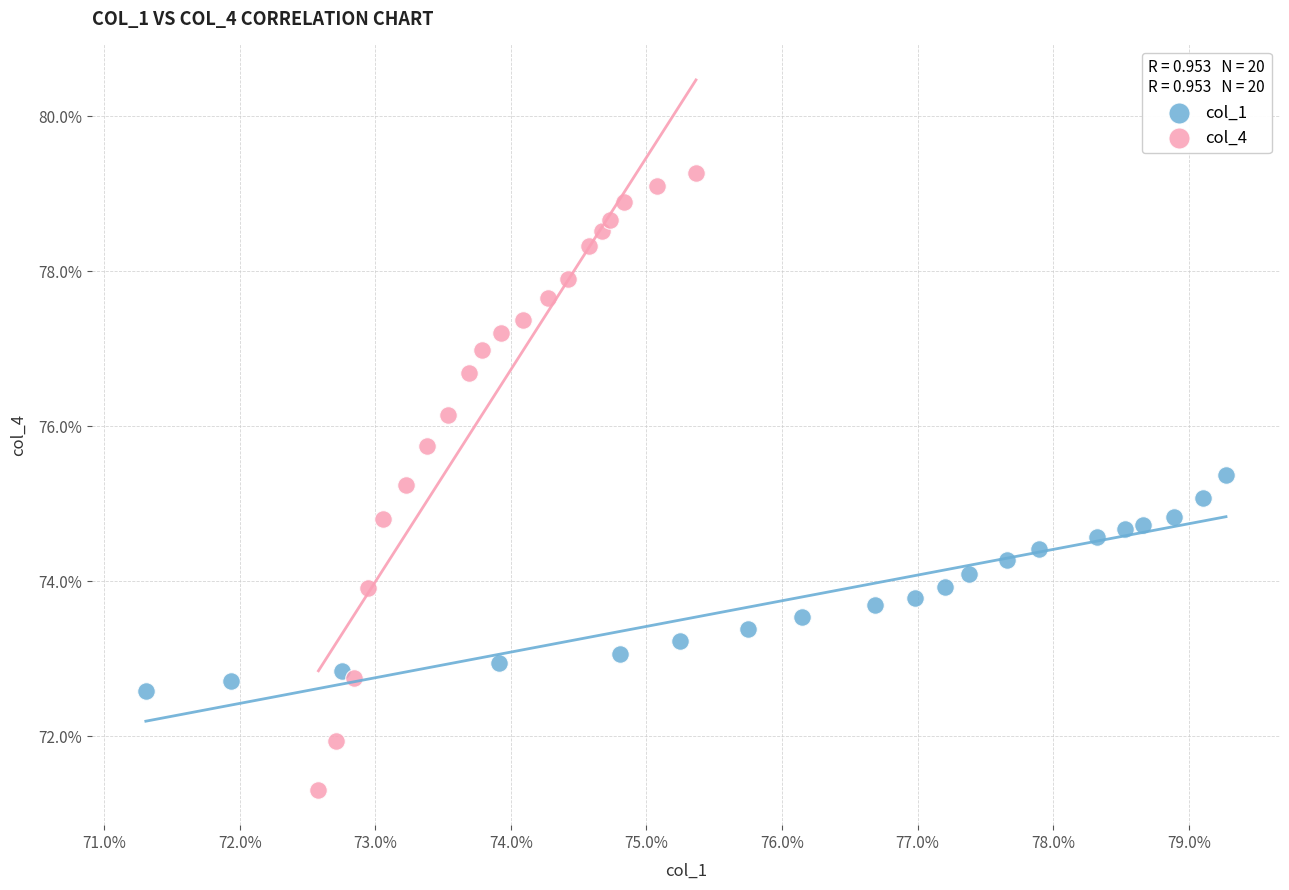

What are all the series names shown in the legend?

col_1, col_4